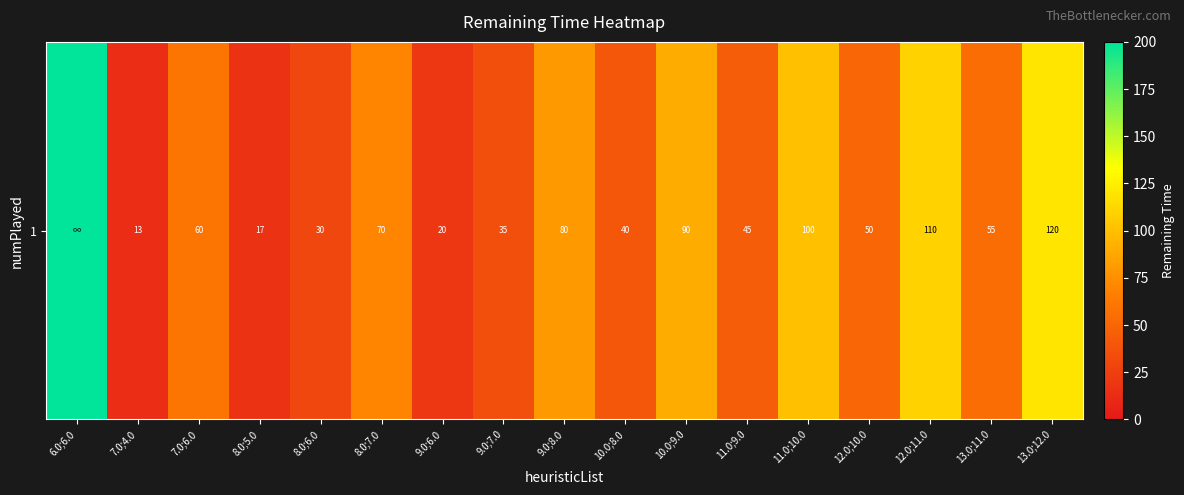

How many data points are less than 55?

8